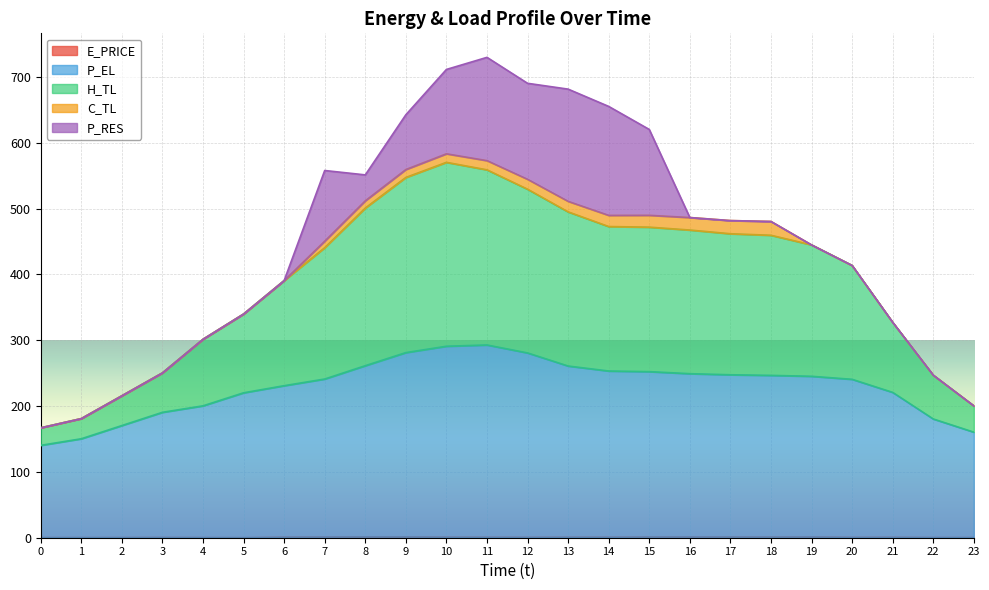

At which category does E_PRICE reach its first local valley?

1